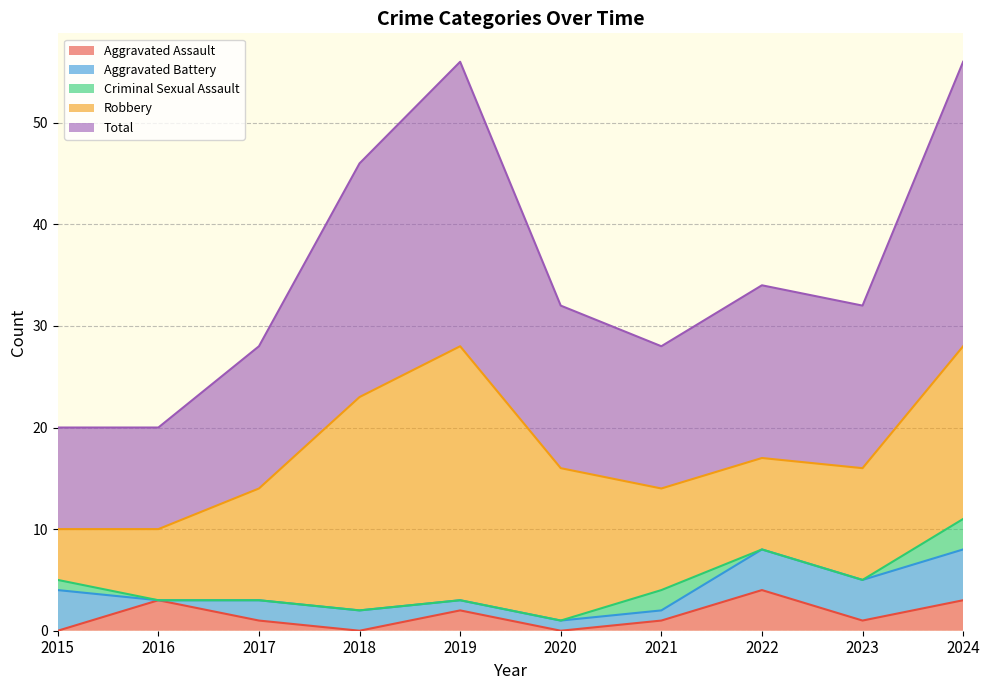

Is it true that Aggravated Battery equals 5 at 2024?

True